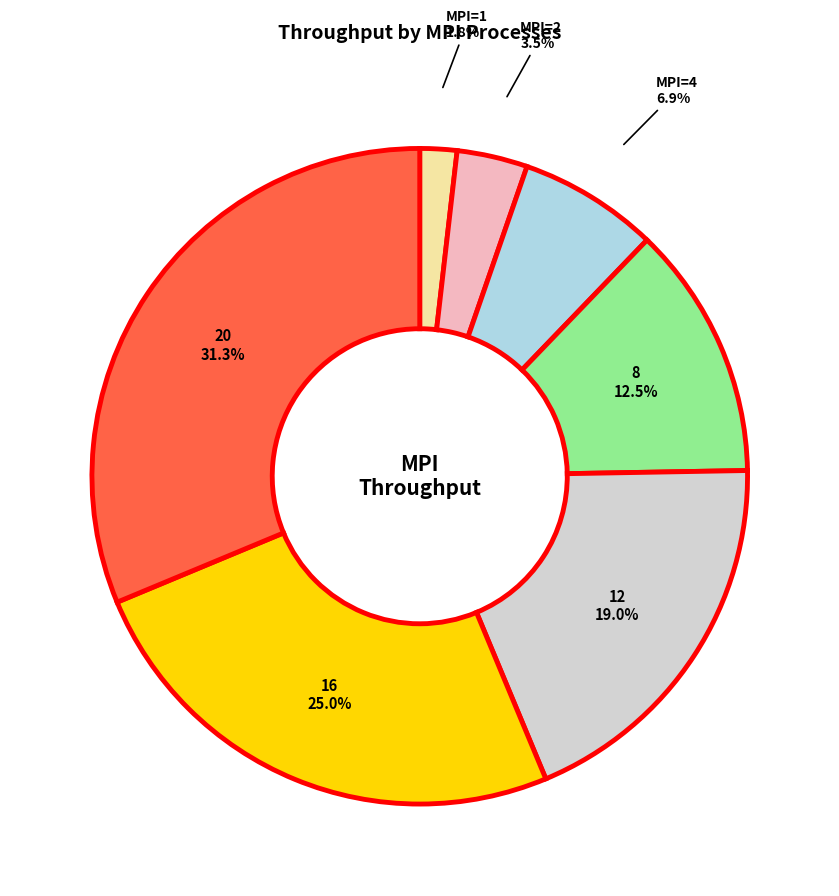

Does any single category account for the majority?

No